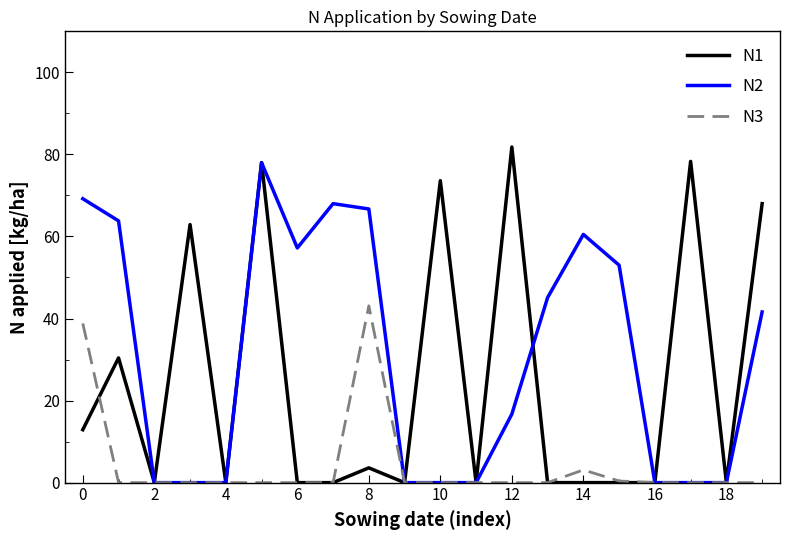

Which series has the largest total across all categories?

N2